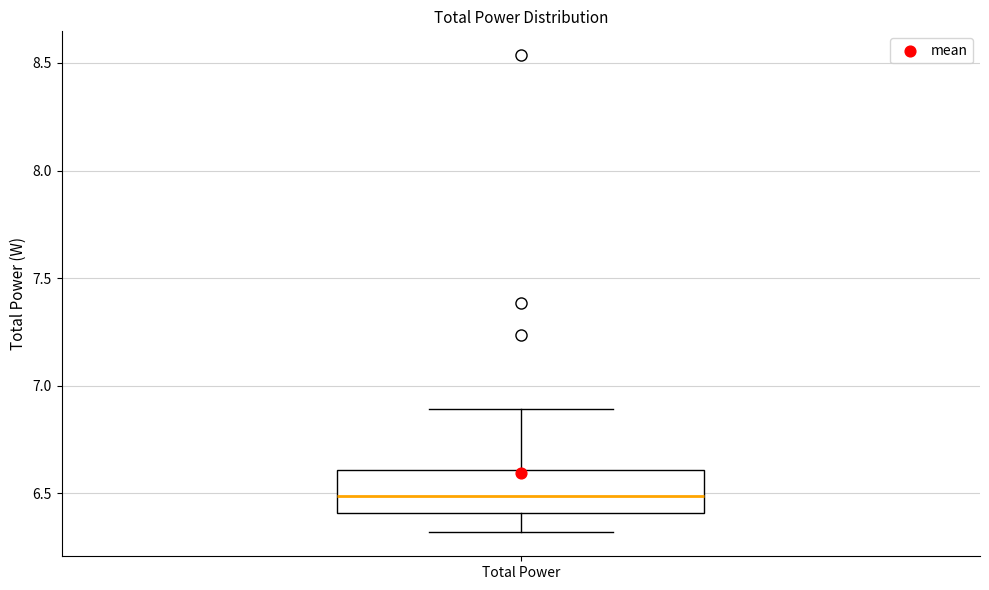

Where does the upper whisker of the box for Total Power end on the y-axis? The values are not printed on the chart, so give them approximately, as read against the axis.

6.9